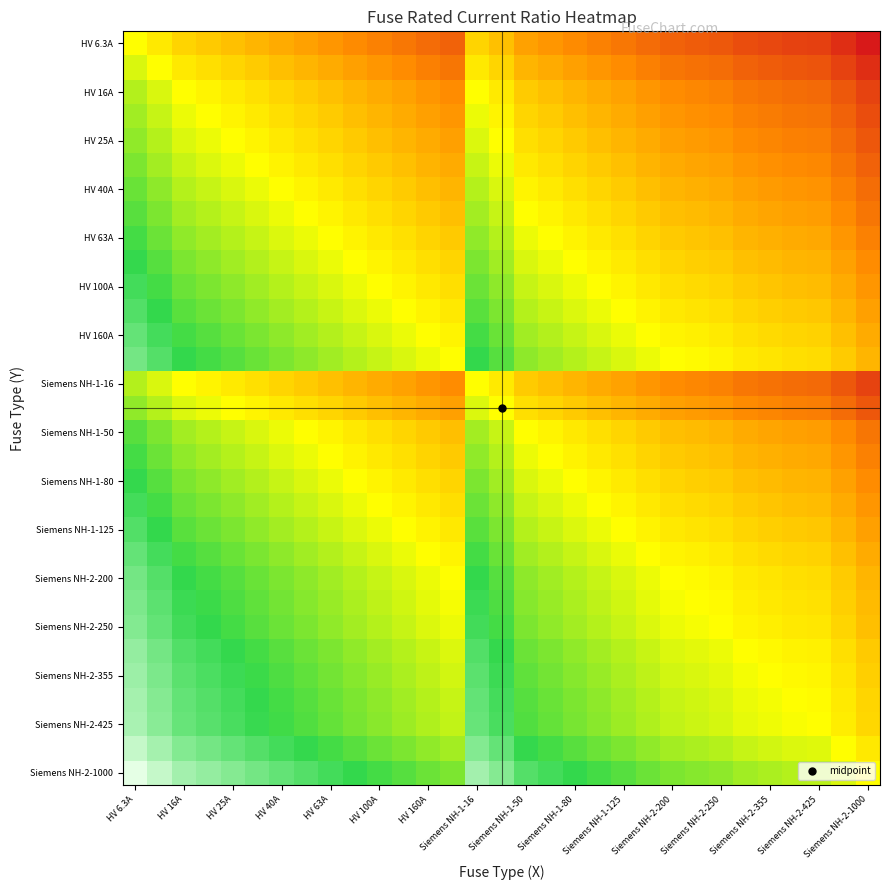

At how many categories does at least one series exceed -1?

31